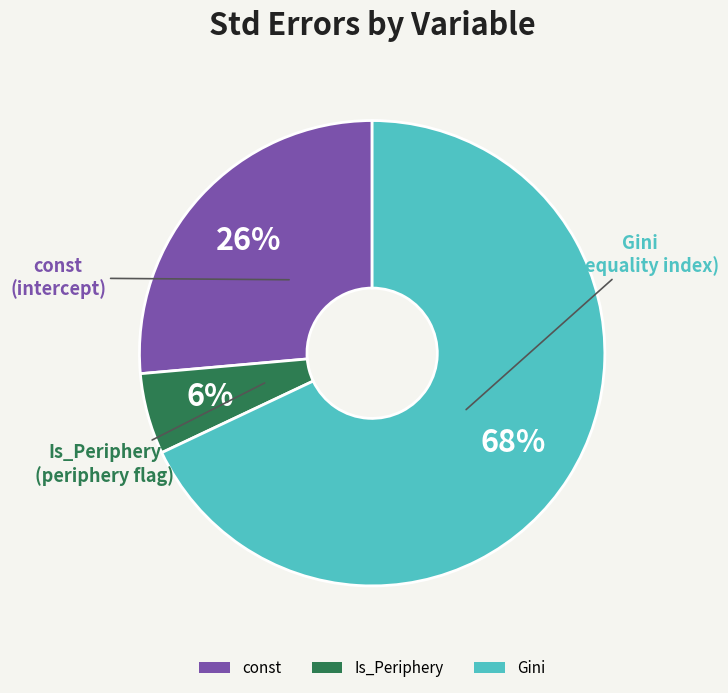

To the nearest percent, what is the combined percentage of Is_Periphery and const?

32%